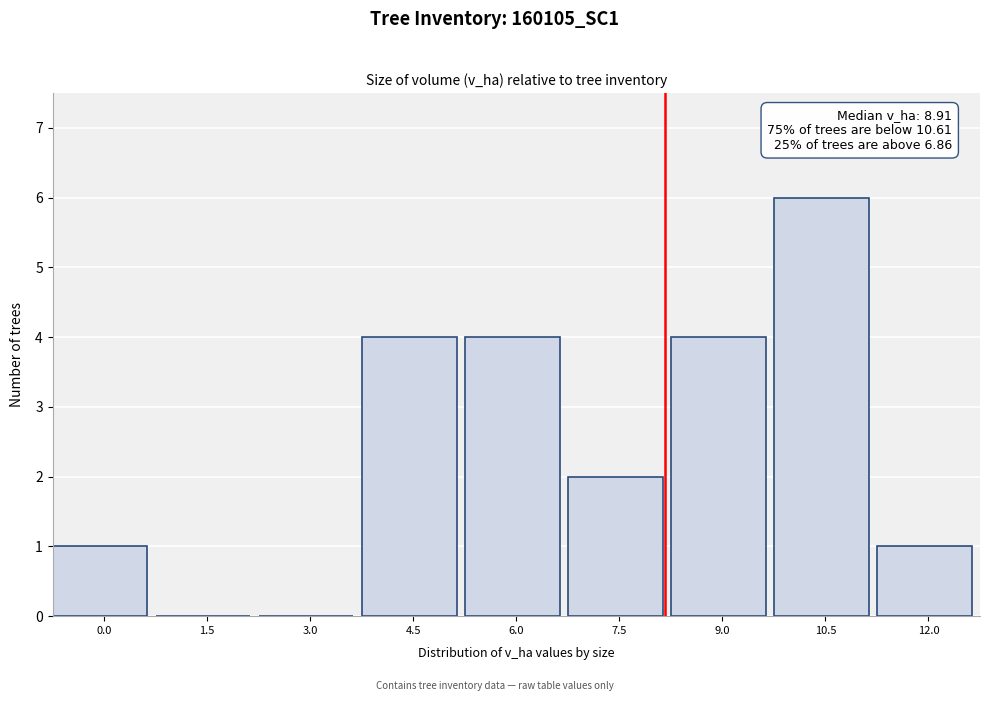

Reading left to right, extract all data points from this chart.

0.0=1	1.5=0	3.0=0	4.5=4	6.0=4	7.5=2	9.0=4	10.5=6	12.0=1